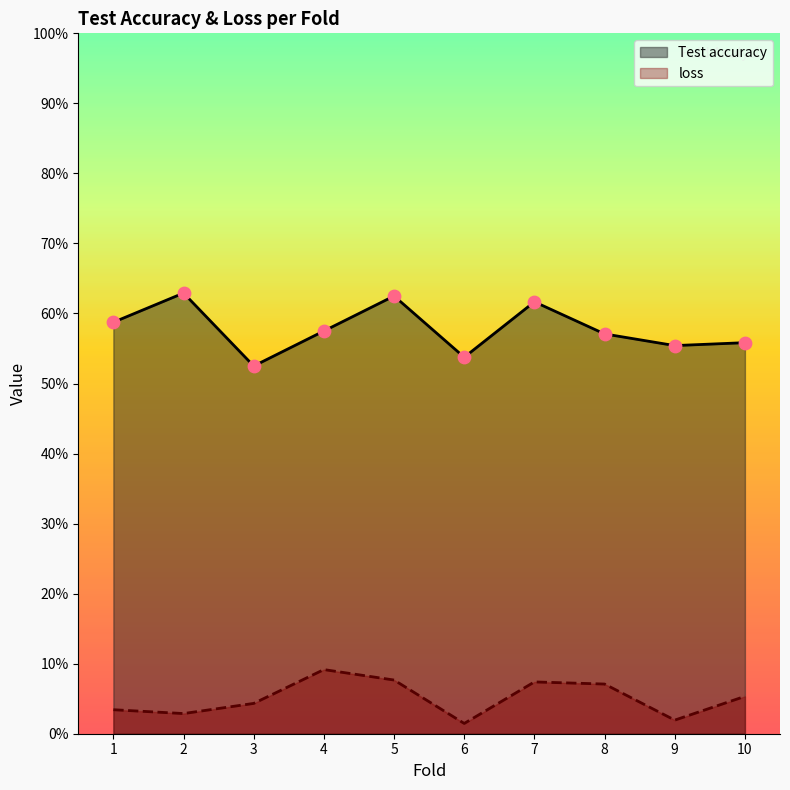

Which series has the widest spread of Y values?

Test accuracy